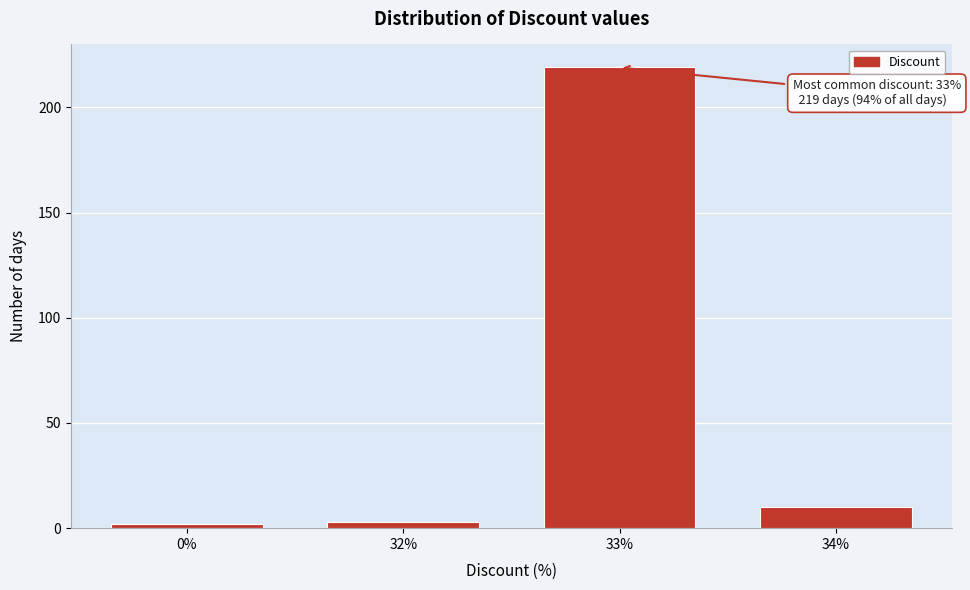

Reading left to right, extract all data points from this chart.

0%=2	32%=3	33%=219	34%=10